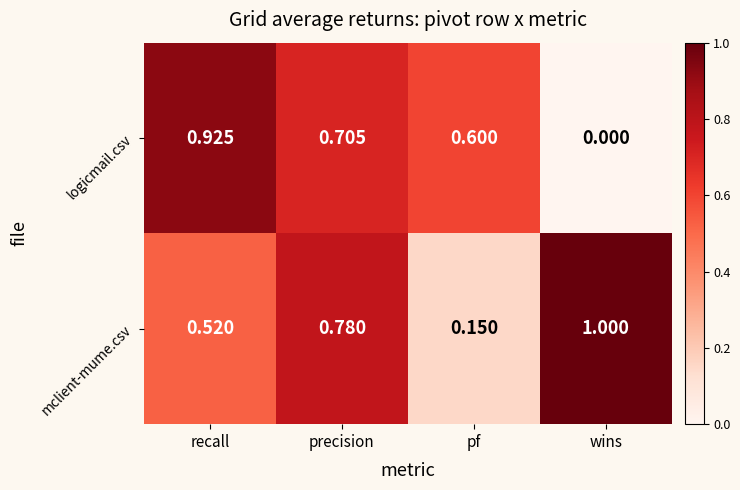

Rank the series at recall from lowest to highest value.

mclient-mume.csv, logicmail.csv